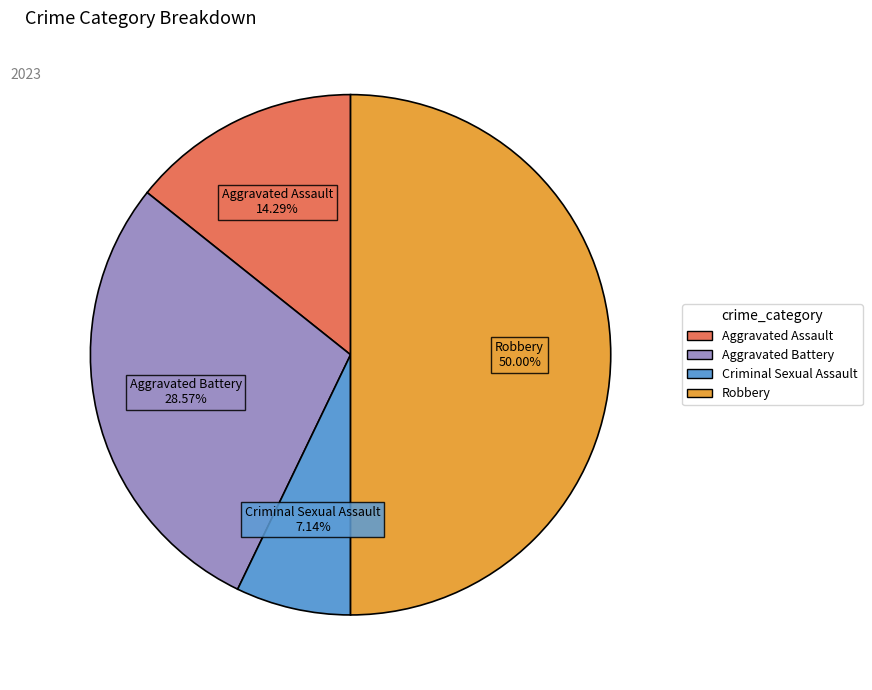

How many slices are in this pie chart?

4